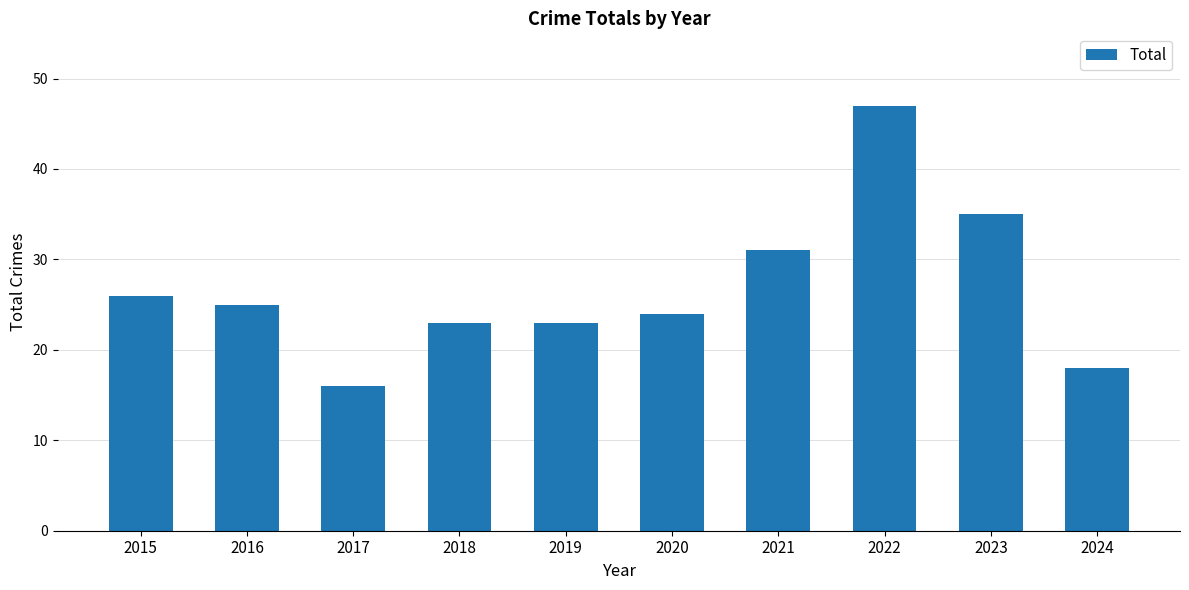

What is the sum of all values?

268